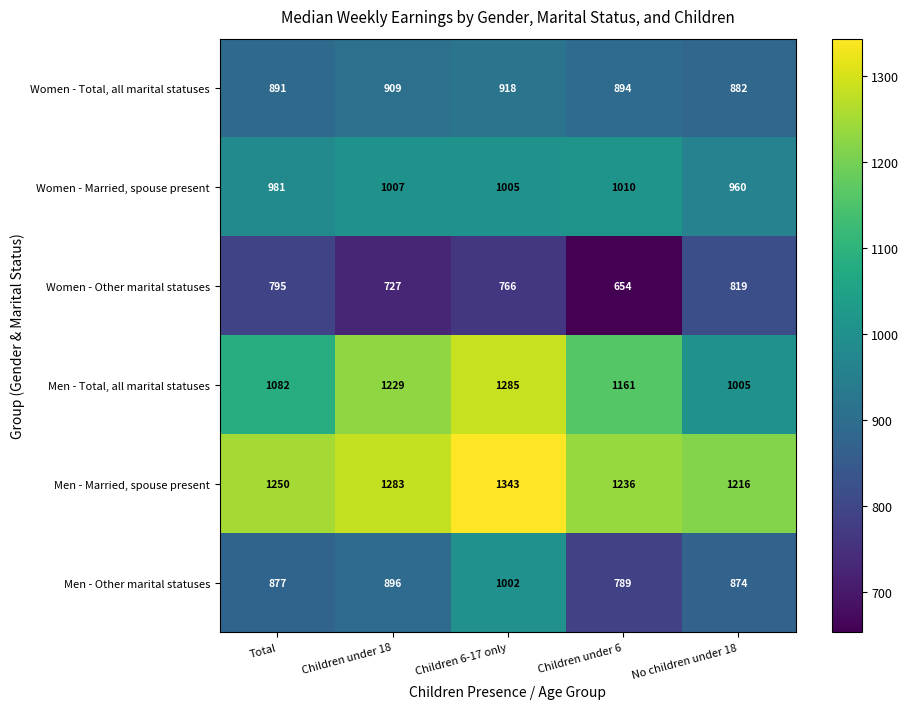

Which series changed the most between Children under 18 and No children under 18?

Men - Total, all marital statuses